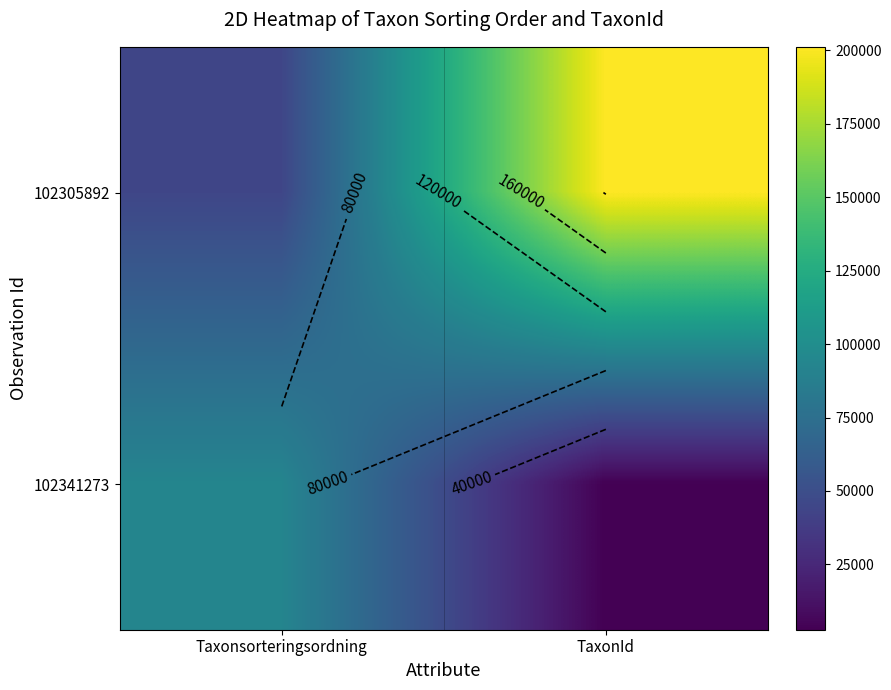

Read the 102341273 value at TaxonId, to the nearest 100.

2800